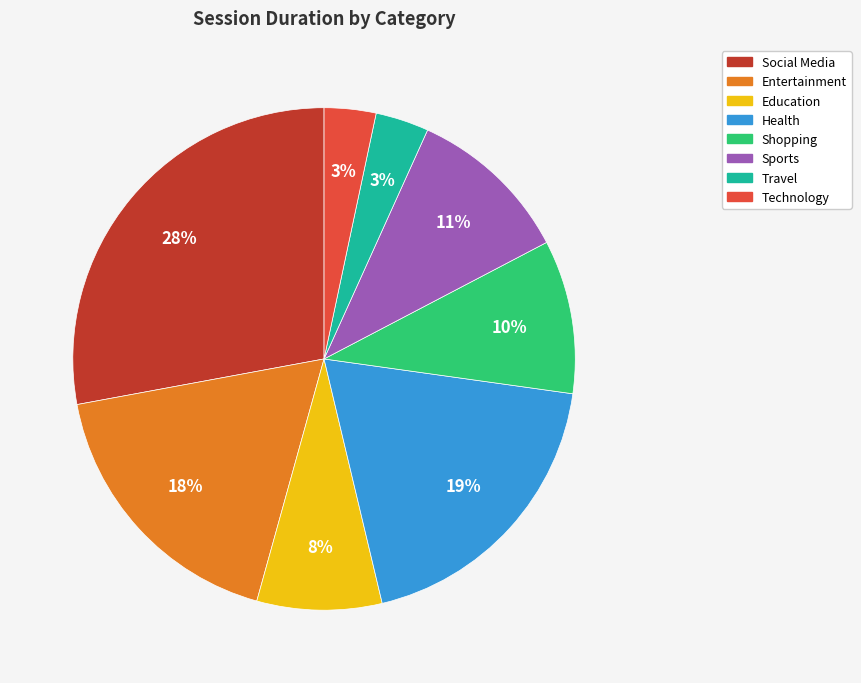

Count the number of slices in the pie.

8